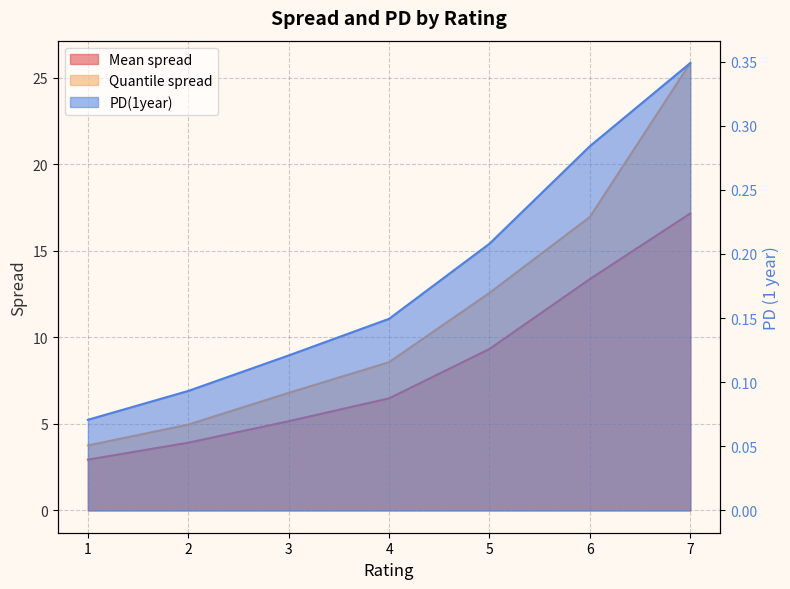

Reading left to right, list all the values displayed in this chart.

Mean spread: 2.9	3.9	5.2	6.5	9.3	13.4	17.2
Quantile spread: 3.8	5.0	6.8	8.6	12.6	17.0	25.8
PD(1year): 0.1	0.1	0.1	0.1	0.2	0.3	0.3